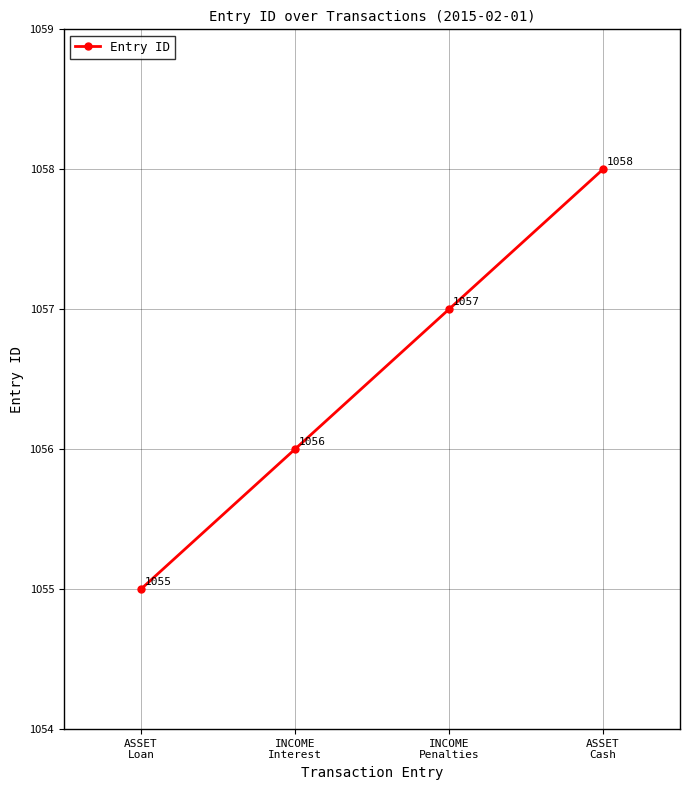

What is the label of the 3rd point from the right?

INCOME
Interest